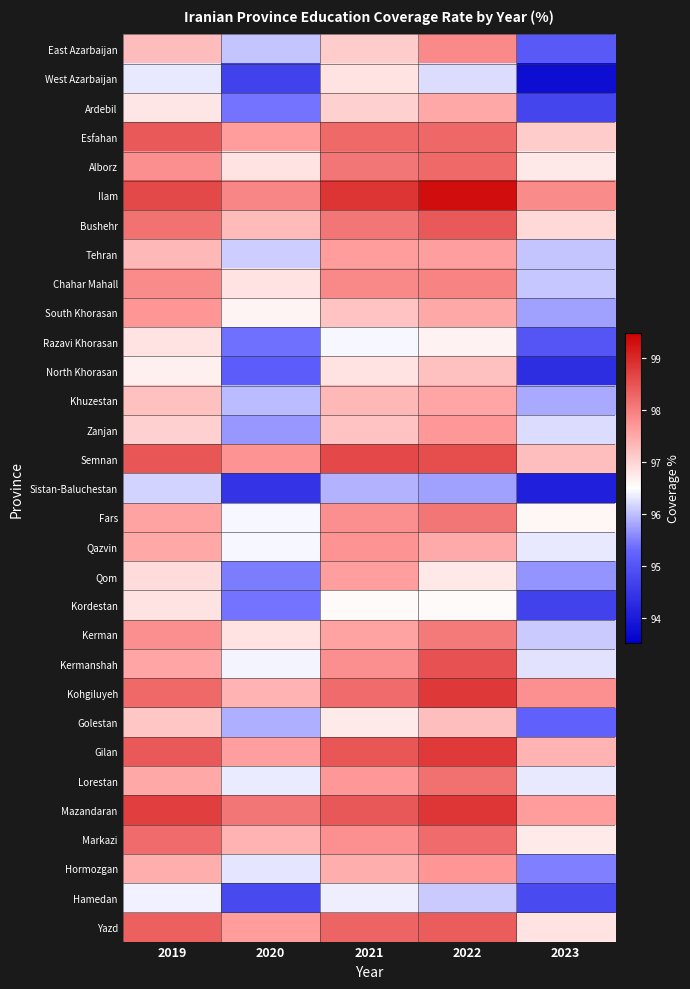

Reading left to right, what are all the values shown in this chart?

East Azarbaijan: 2019=97.3	2020=96.0	2021=97.1	2022=97.9	2023=95.1
West Azarbaijan: 2019=96.3	2020=94.7	2021=96.8	2022=96.2	2023=93.8
Ardebil: 2019=96.8	2020=95.4	2021=97.1	2022=97.5	2023=94.7
Esfahan: 2019=98.4	2020=97.7	2021=98.2	2022=98.3	2023=97.1
Alborz: 2019=97.8	2020=96.8	2021=98.1	2022=98.2	2023=96.8
Ilam: 2019=98.6	2020=97.9	2021=98.9	2022=99.3	2023=97.8
Bushehr: 2019=98.2	2020=97.3	2021=98.1	2022=98.4	2023=97.0
Tehran: 2019=97.3	2020=96.1	2021=97.7	2022=97.6	2023=96.0
Chahar Mahall: 2019=97.8	2020=96.8	2021=97.9	2022=97.9	2023=96.1
South Khorasan: 2019=97.7	2020=96.6	2021=97.2	2022=97.5	2023=95.8
Razavi Khorasan: 2019=96.8	2020=95.4	2021=96.5	2022=96.7	2023=95.0
North Khorasan: 2019=96.7	2020=95.1	2021=96.8	2022=97.2	2023=94.3
Khuzestan: 2019=97.2	2020=96.0	2021=97.3	2022=97.5	2023=95.8
Zanjan: 2019=97.0	2020=95.7	2021=97.2	2022=97.7	2023=96.2
Semnan: 2019=98.5	2020=97.8	2021=98.6	2022=98.6	2023=97.3
Sistan-Baluchestan: 2019=96.2	2020=94.4	2021=95.9	2022=95.8	2023=94.1
Fars: 2019=97.6	2020=96.4	2021=97.8	2022=98.1	2023=96.6
Qazvin: 2019=97.5	2020=96.4	2021=97.8	2022=97.5	2023=96.3
Qom: 2019=96.9	2020=95.5	2021=97.6	2022=96.8	2023=95.7
Kordestan: 2019=96.8	2020=95.4	2021=96.6	2022=96.6	2023=94.7
Kerman: 2019=97.8	2020=96.8	2021=97.6	2022=98.1	2023=96.1
Kermanshah: 2019=97.5	2020=96.4	2021=97.8	2022=98.5	2023=96.3
Kohgiluyeh: 2019=98.2	2020=97.4	2021=98.2	2022=98.8	2023=97.8
Golestan: 2019=97.2	2020=95.9	2021=96.7	2022=97.3	2023=95.2
Gilan: 2019=98.4	2020=97.6	2021=98.5	2022=98.8	2023=97.4
Lorestan: 2019=97.5	2020=96.3	2021=97.7	2022=98.2	2023=96.3
Mazandaran: 2019=98.7	2020=98.1	2021=98.5	2022=98.8	2023=97.7
Markazi: 2019=98.2	2020=97.4	2021=97.8	2022=98.2	2023=96.8
Hormozgan: 2019=97.4	2020=96.3	2021=97.5	2022=97.7	2023=95.5
Hamedan: 2019=96.4	2020=94.8	2021=96.4	2022=96.1	2023=94.8
Yazd: 2019=98.4	2020=97.7	2021=98.3	2022=98.4	2023=96.8